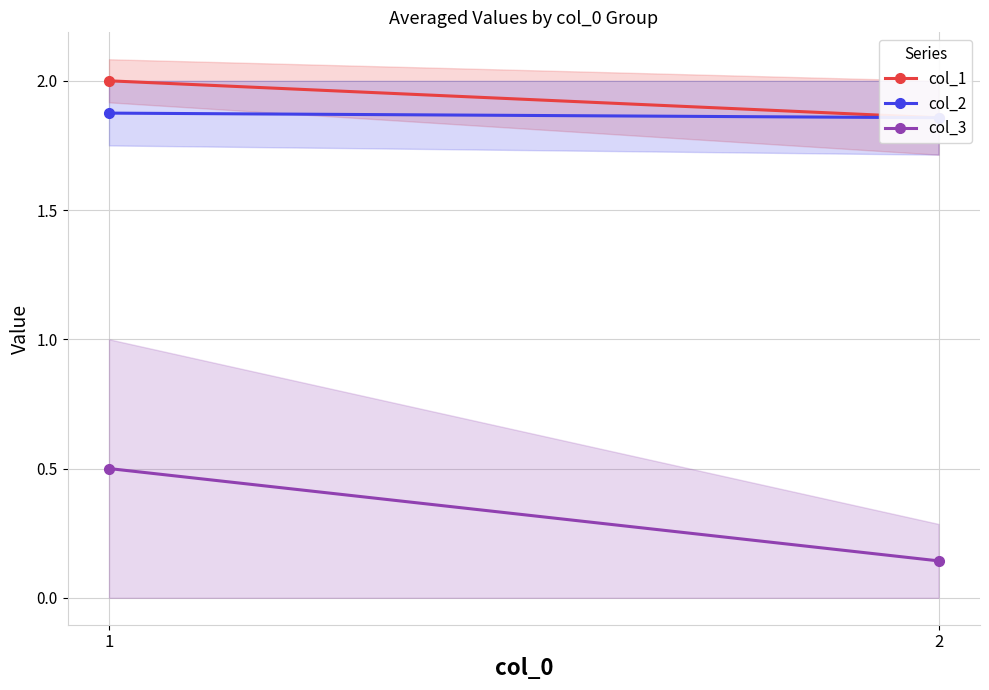

What is the lowest value of the col_1 series?

1.9